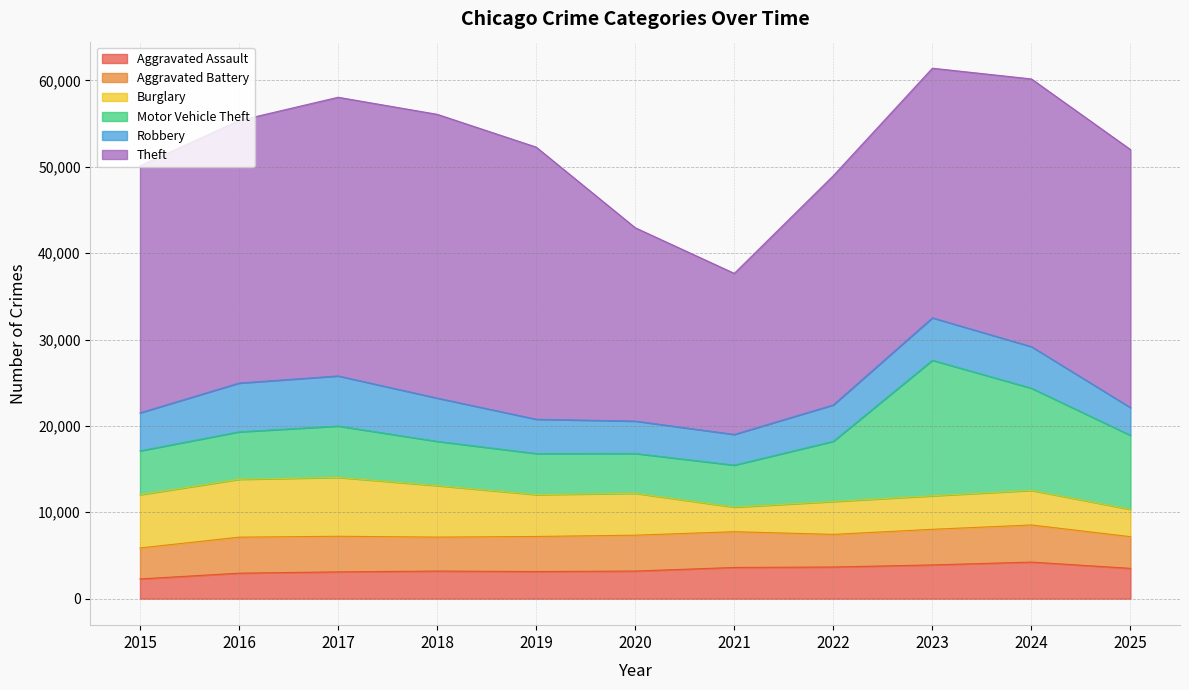

Reading right to left, transcribe all the data shown in this chart.

Aggravated Assault: 3509	4233	3907	3664	3612	3195	3139	3194	3100	2951	2282
Aggravated Battery: 3669	4300	4123	3778	4141	4153	4061	3932	4123	4169	3589
Burglary: 3160	4002	3882	3808	2846	4850	4845	5961	6817	6699	6162
Motor Vehicle Theft: 8573	11831	15693	6971	4861	4612	4758	5127	5948	5498	5083
Robbery: 3209	4811	4910	4212	3555	3748	3970	5010	5800	5644	4400
Theft: 29877	30998	28904	26545	18647	22387	31509	32857	32266	30397	28599